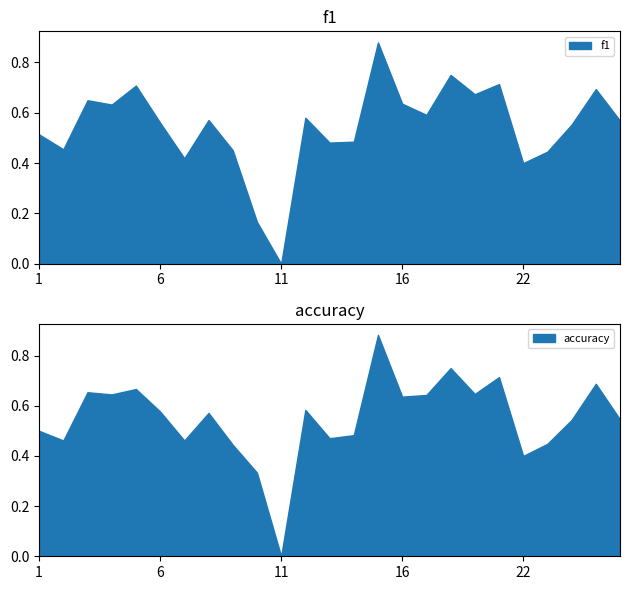

The value of f1 at 18 is 1.2. True or false?

False